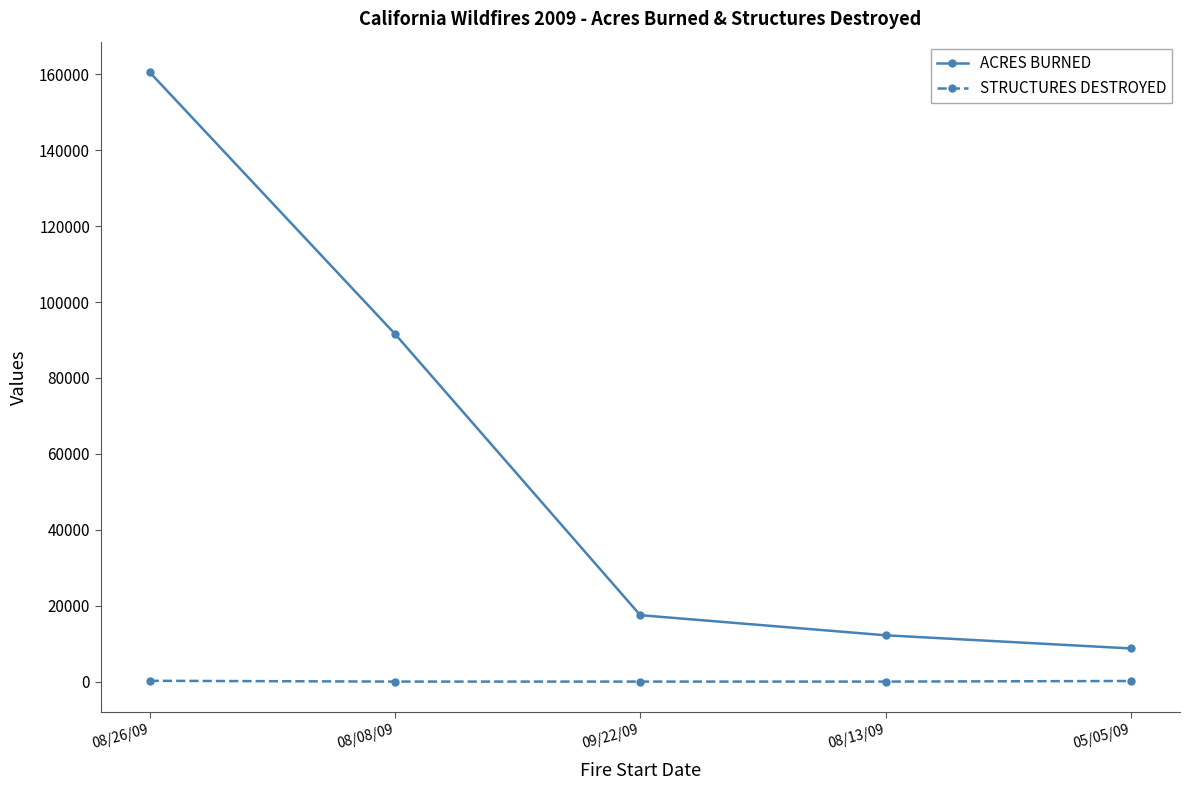

How many lines are shown in the chart?

2